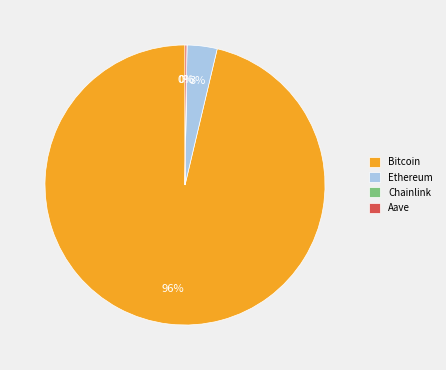

What is the largest slice in the pie chart?

Bitcoin